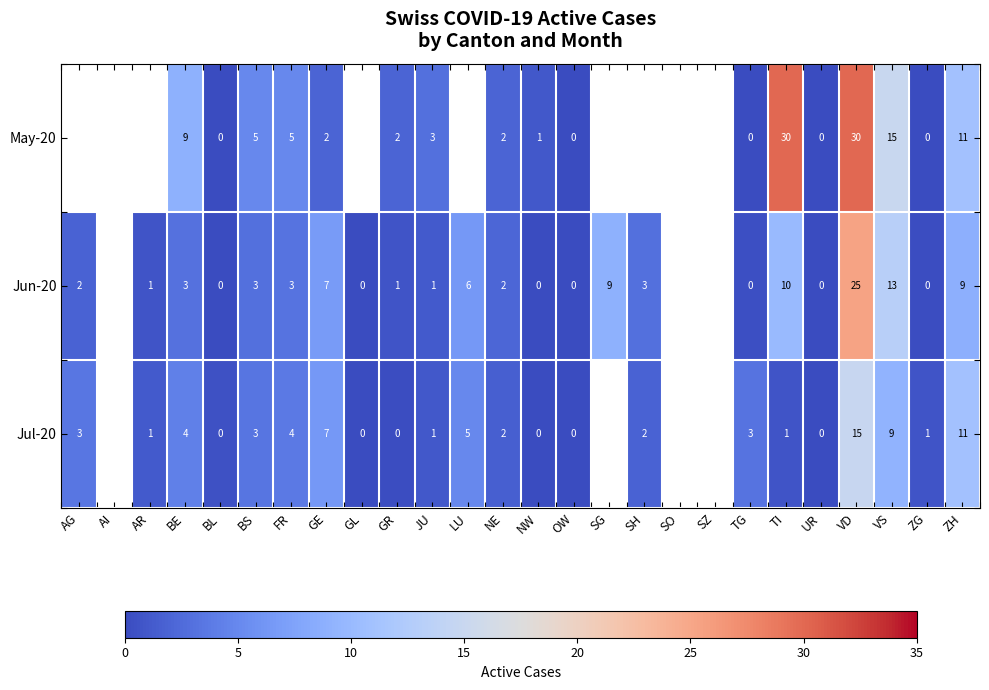

Is it true that Jul-20 equals 18 at ZH?

False